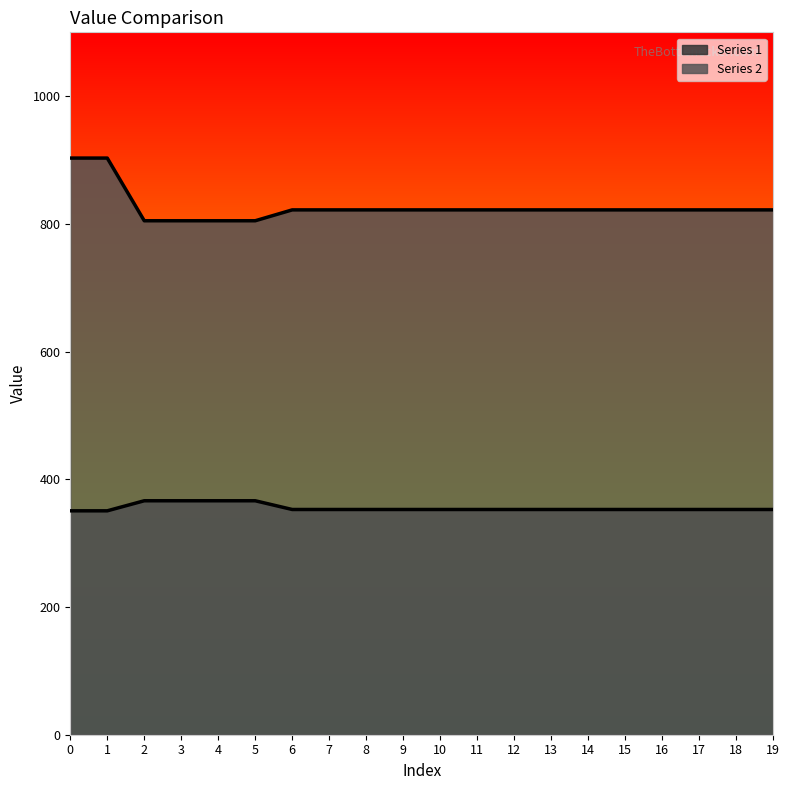

What is the value of the Series 1 point at the 14th from the left?

352.7